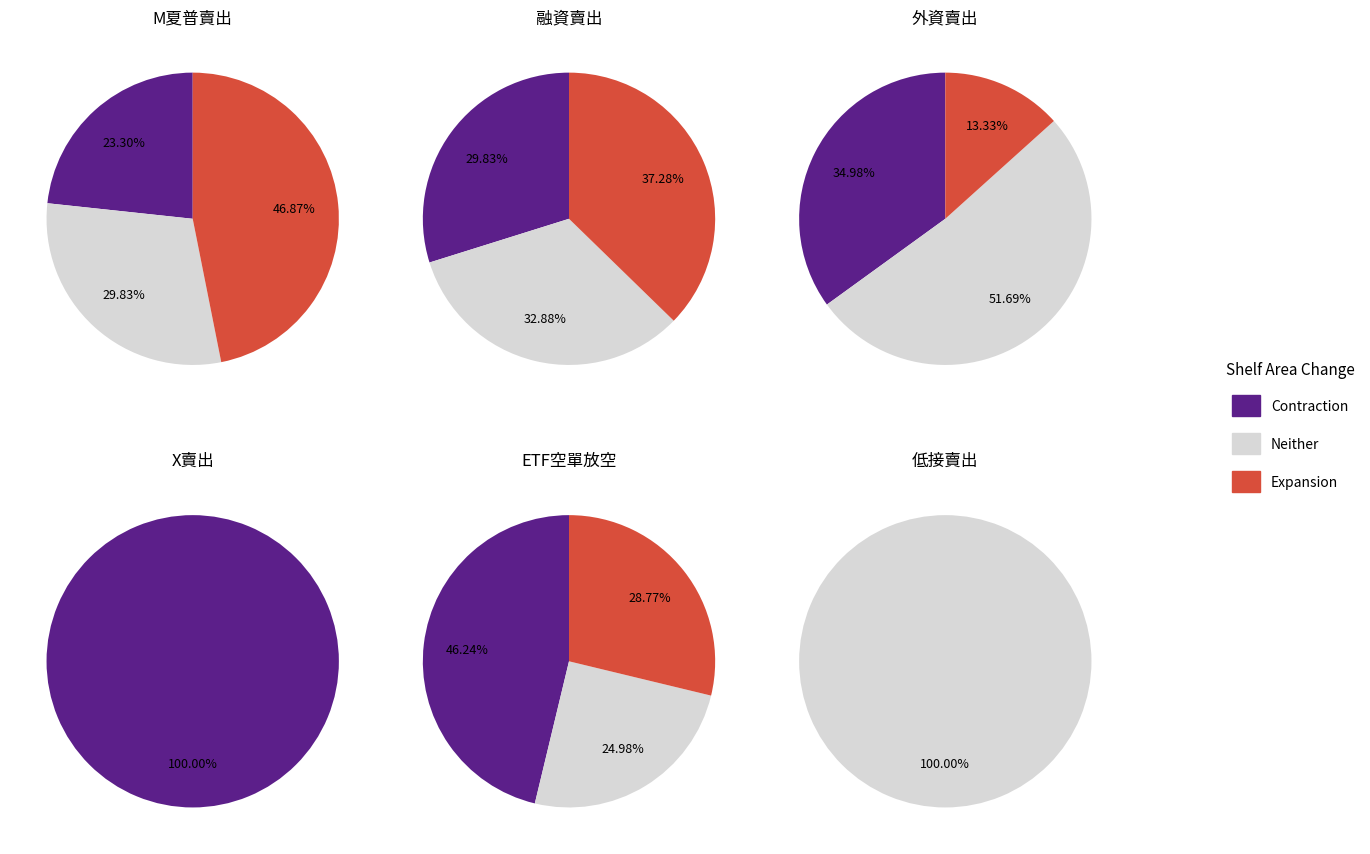

True or false: 7 accounts for 20% of the total.

False